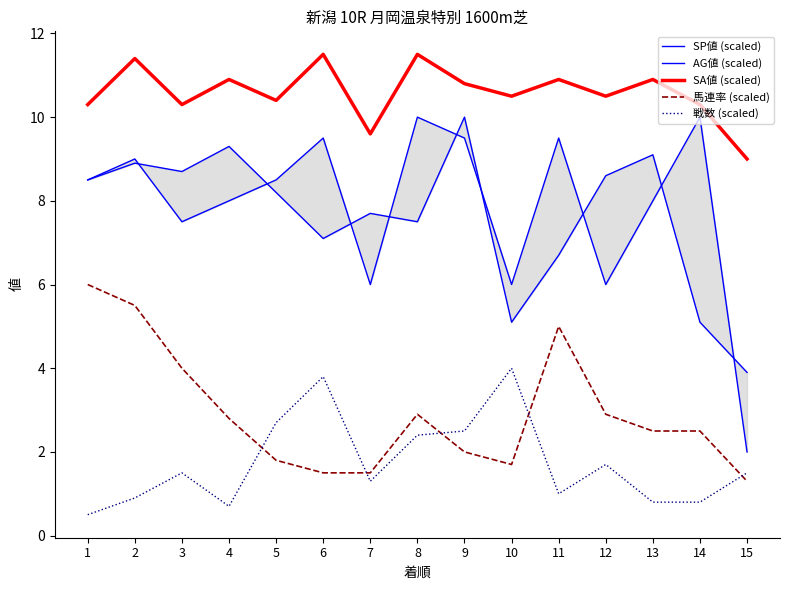

At 9, list the series in order from largest to smallest.

SA値 (scaled), AG値 (scaled), SP値 (scaled), 戦数 (scaled), 馬連率 (scaled)